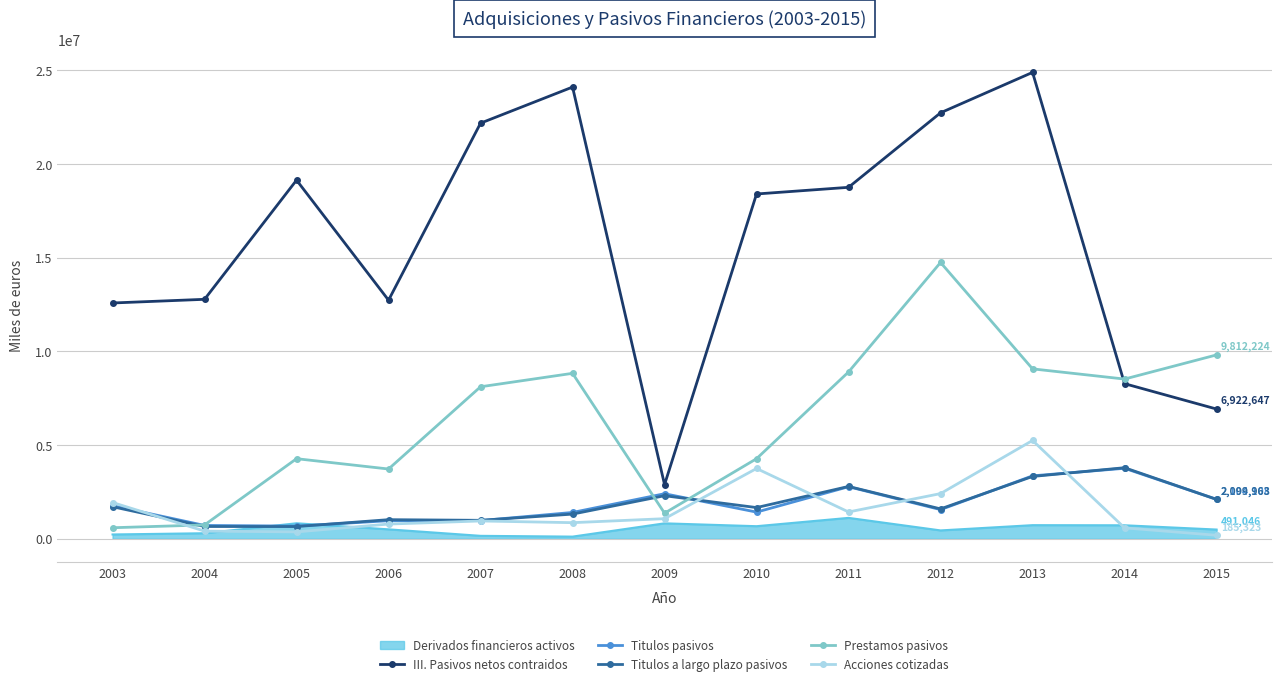

What is the minimum value for Titulos a largo plazo pasivos?

651117